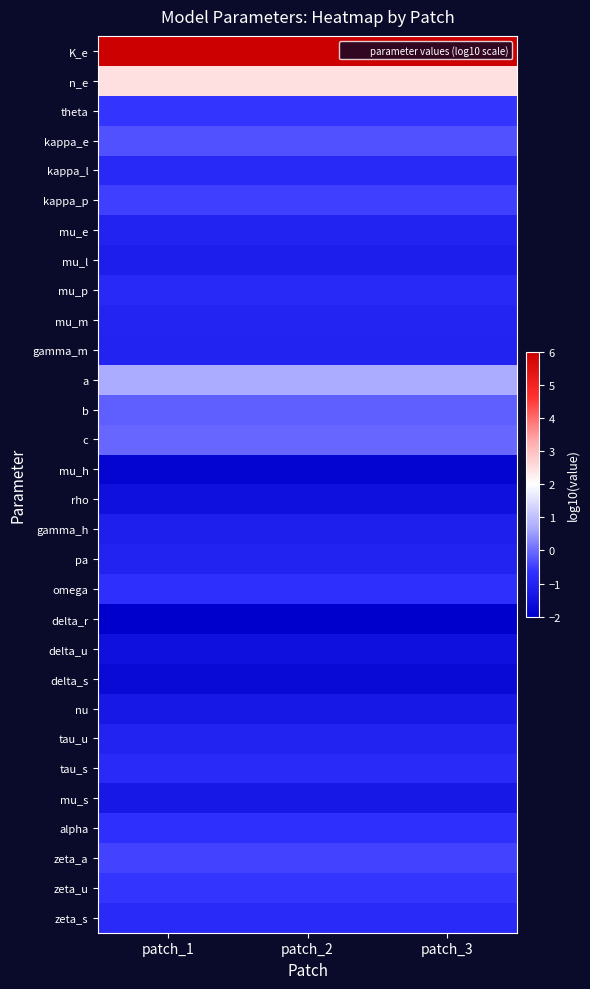

Reading right to left, transcribe all the data shown in this chart.

K_e: patch_3=6.0	patch_2=6.0	patch_1=6.0
n_e: patch_3=2.5	patch_2=2.5	patch_1=2.5
theta: patch_3=-0.6	patch_2=-0.6	patch_1=-0.6
kappa_e: patch_3=-0.3	patch_2=-0.3	patch_1=-0.3
kappa_l: patch_3=-0.8	patch_2=-0.8	patch_1=-0.8
kappa_p: patch_3=-0.5	patch_2=-0.5	patch_1=-0.5
mu_e: patch_3=-1.0	patch_2=-1.0	patch_1=-1.0
mu_l: patch_3=-1.1	patch_2=-1.1	patch_1=-1.1
mu_p: patch_3=-0.8	patch_2=-0.8	patch_1=-0.8
mu_m: patch_3=-1.0	patch_2=-1.0	patch_1=-1.0
gamma_m: patch_3=-1.0	patch_2=-1.0	patch_1=-1.0
a: patch_3=0.7	patch_2=0.7	patch_1=0.7
b: patch_3=-0.2	patch_2=-0.2	patch_1=-0.2
c: patch_3=-0.0	patch_2=-0.0	patch_1=-0.0
mu_h: patch_3=-1.8	patch_2=-1.8	patch_1=-1.8
rho: patch_3=-1.5	patch_2=-1.5	patch_1=-1.5
gamma_h: patch_3=-1.1	patch_2=-1.1	patch_1=-1.1
pa: patch_3=-1.0	patch_2=-1.0	patch_1=-1.0
omega: patch_3=-0.7	patch_2=-0.7	patch_1=-0.7
delta_r: patch_3=-2.0	patch_2=-2.0	patch_1=-2.0
delta_u: patch_3=-1.5	patch_2=-1.5	patch_1=-1.5
delta_s: patch_3=-1.7	patch_2=-1.7	patch_1=-1.7
nu: patch_3=-1.3	patch_2=-1.3	patch_1=-1.3
tau_u: patch_3=-1.0	patch_2=-1.0	patch_1=-1.0
tau_s: patch_3=-0.8	patch_2=-0.8	patch_1=-0.8
mu_s: patch_3=-1.3	patch_2=-1.3	patch_1=-1.3
alpha: patch_3=-0.7	patch_2=-0.7	patch_1=-0.7
zeta_a: patch_3=-0.5	patch_2=-0.5	patch_1=-0.5
zeta_u: patch_3=-0.6	patch_2=-0.6	patch_1=-0.6
zeta_s: patch_3=-0.8	patch_2=-0.8	patch_1=-0.8